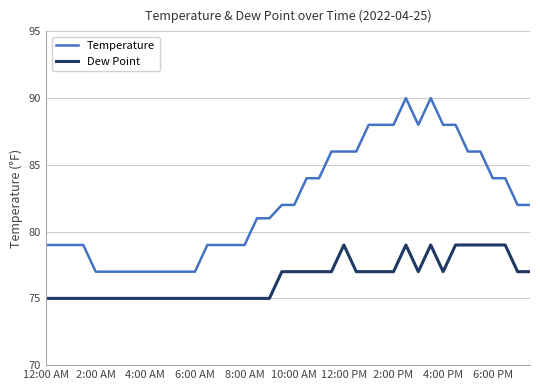

Which series has the largest total across all categories?

Temperature